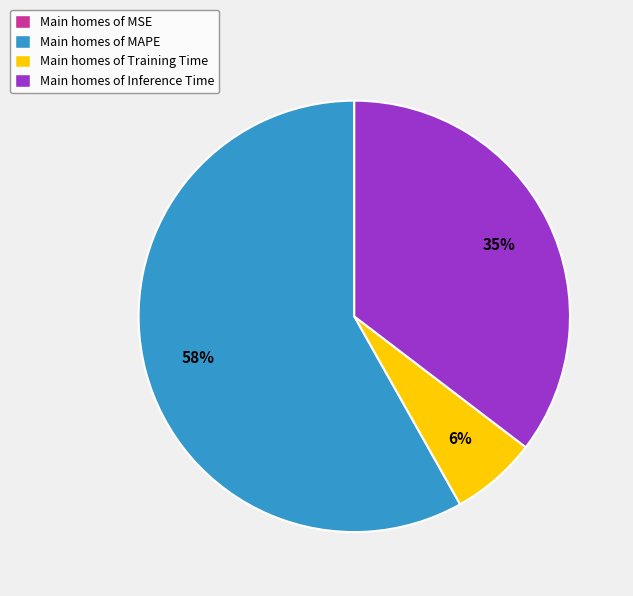

The Main homes of Training Time slice represents 6% of the pie. True or false?

True